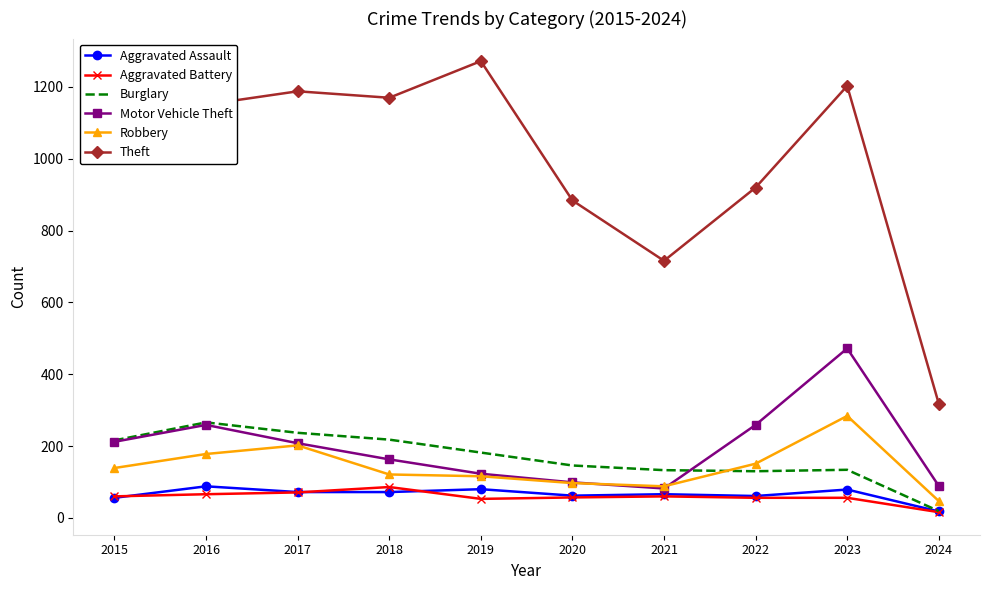

How many interior local peaks does the Theft series have?

3